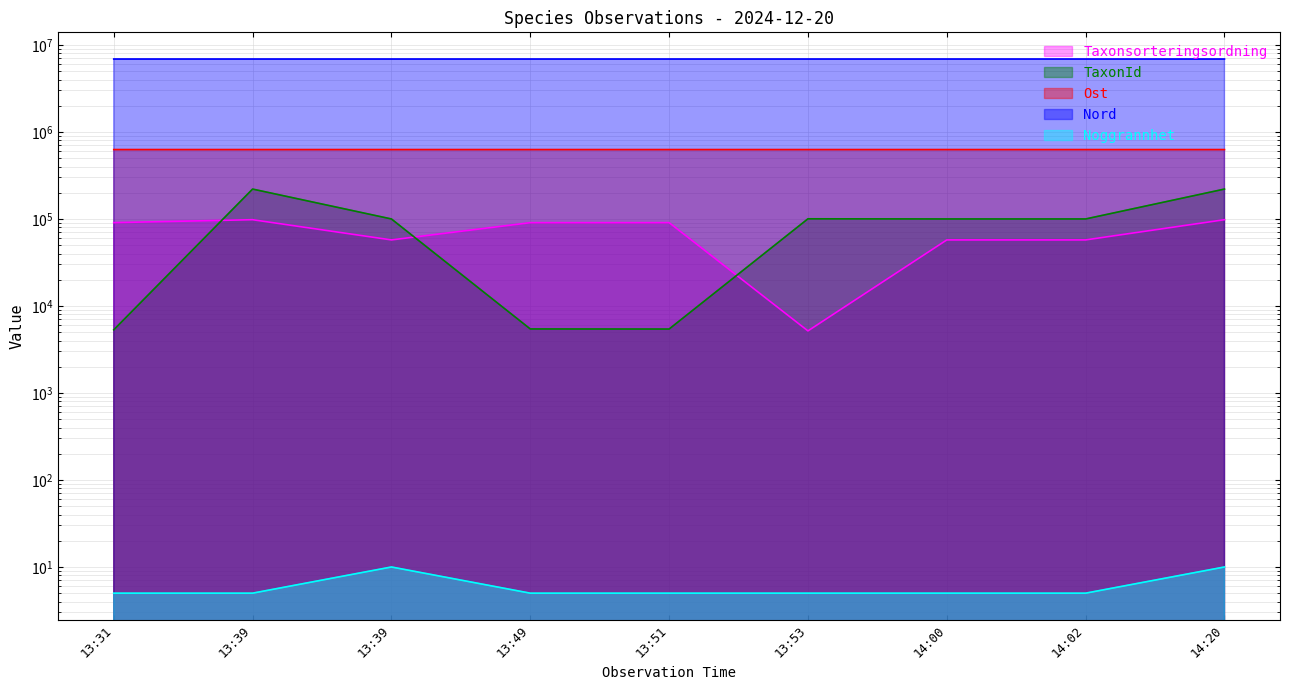

What is the maximum value shown in the chart?

6897007